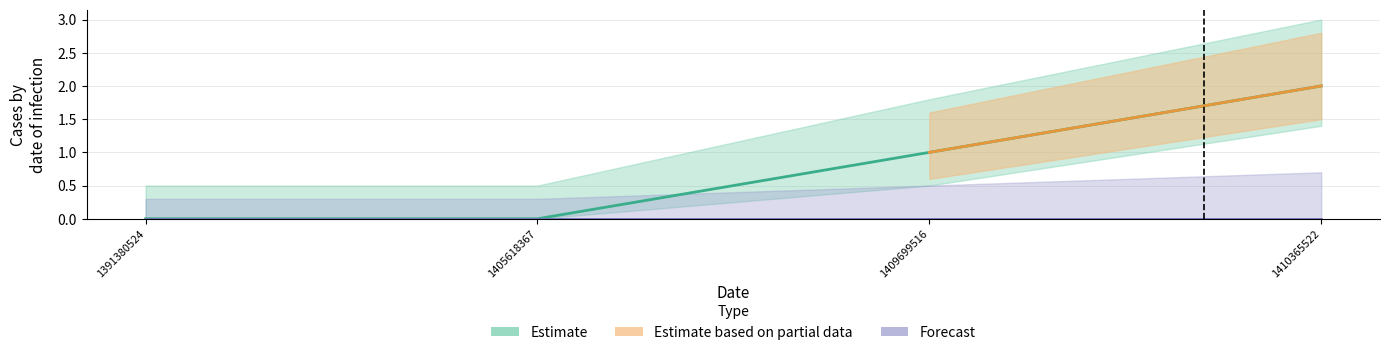

List the labels in order of value, largest first.

1410365522, 1409699516, 1391380524, 1405618367